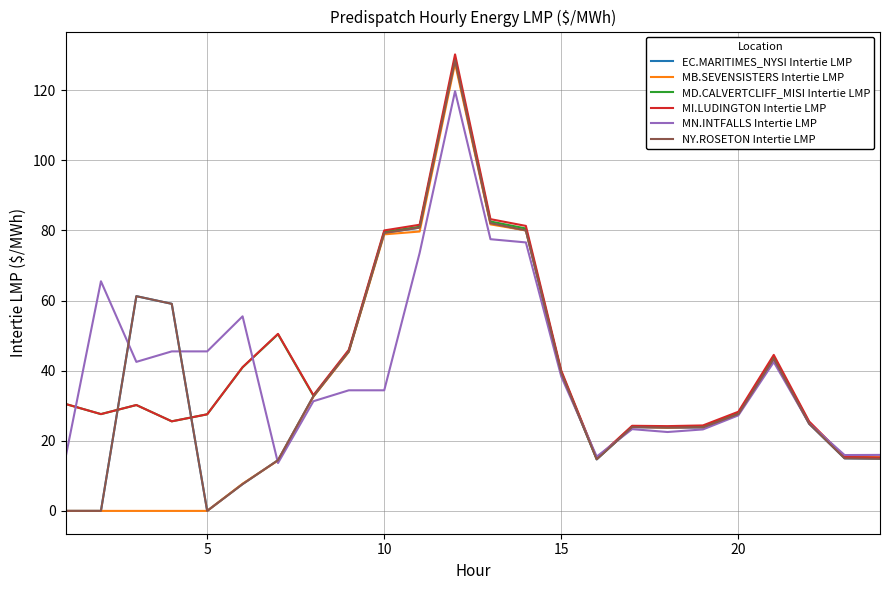

Is this an area chart (filled region under the line)?

No